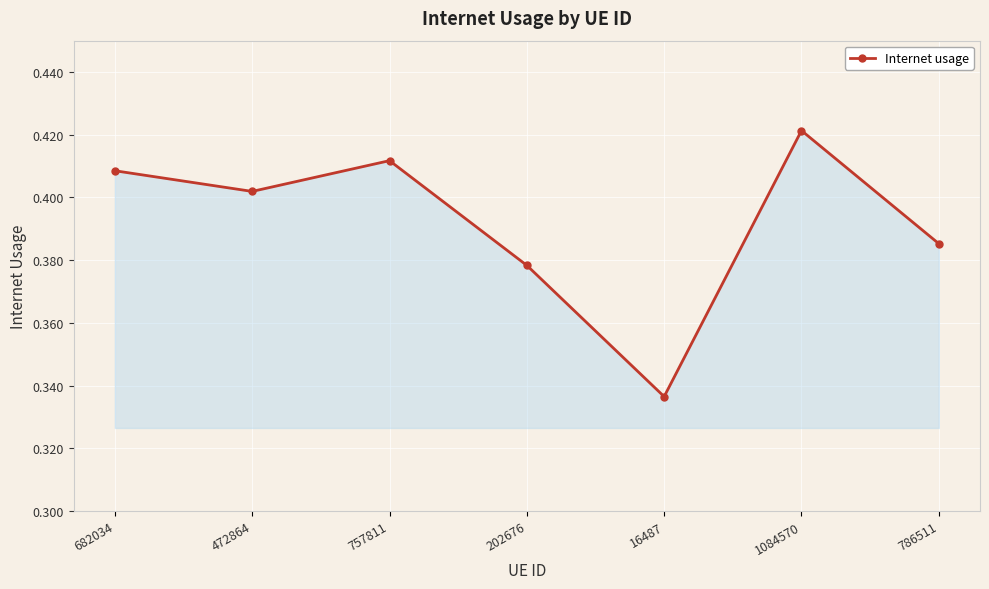

How many interior local valleys (lower than both neighbors) does the data have?

2